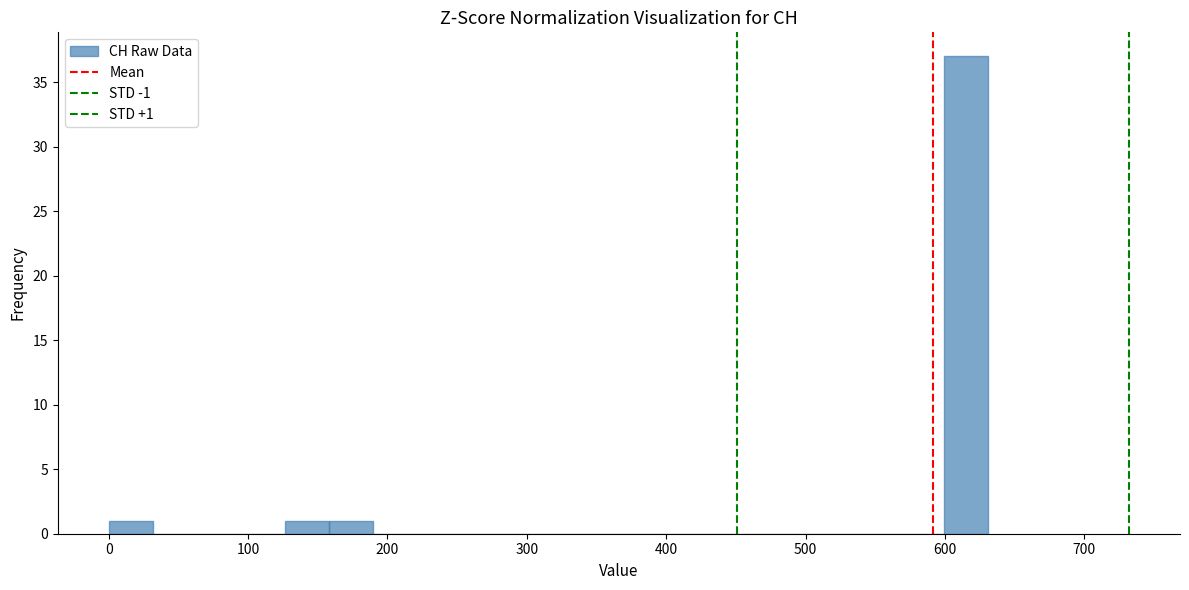

Around what value on the x-axis is the tallest bar? Give the approximate position of its centre, as read against the axis.

620